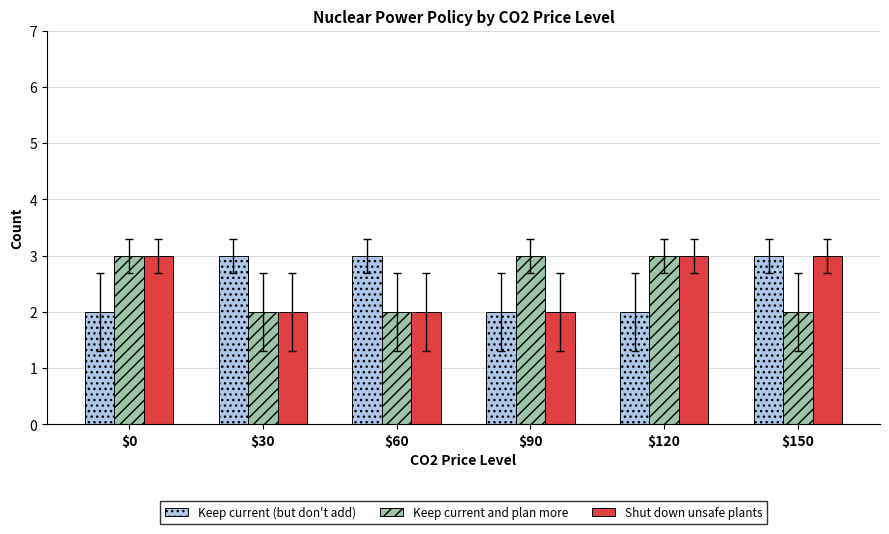

What is the difference between the maximum and minimum values in the Keep current and plan more series?

1